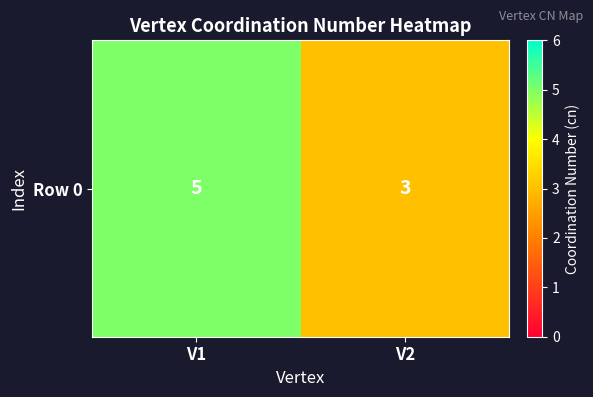

List the labels in order of value, smallest first.

V2, V1